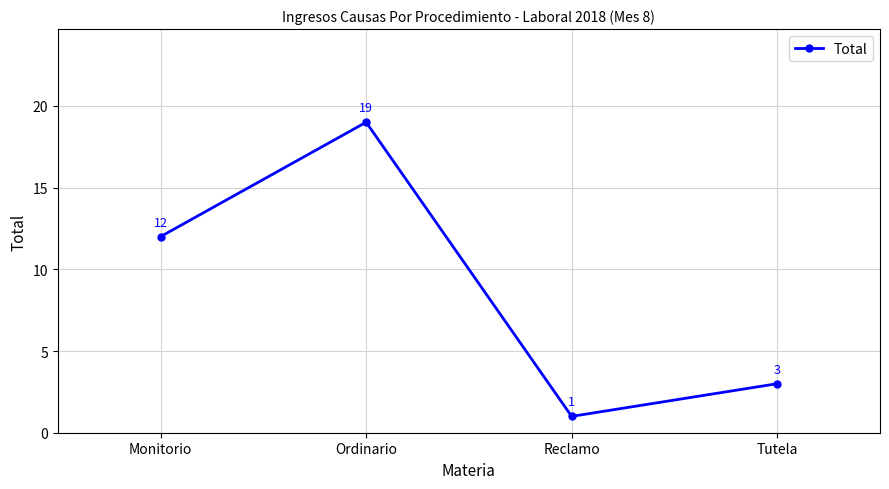

Rank the categories by value from lowest to highest.

Reclamo, Tutela, Monitorio, Ordinario